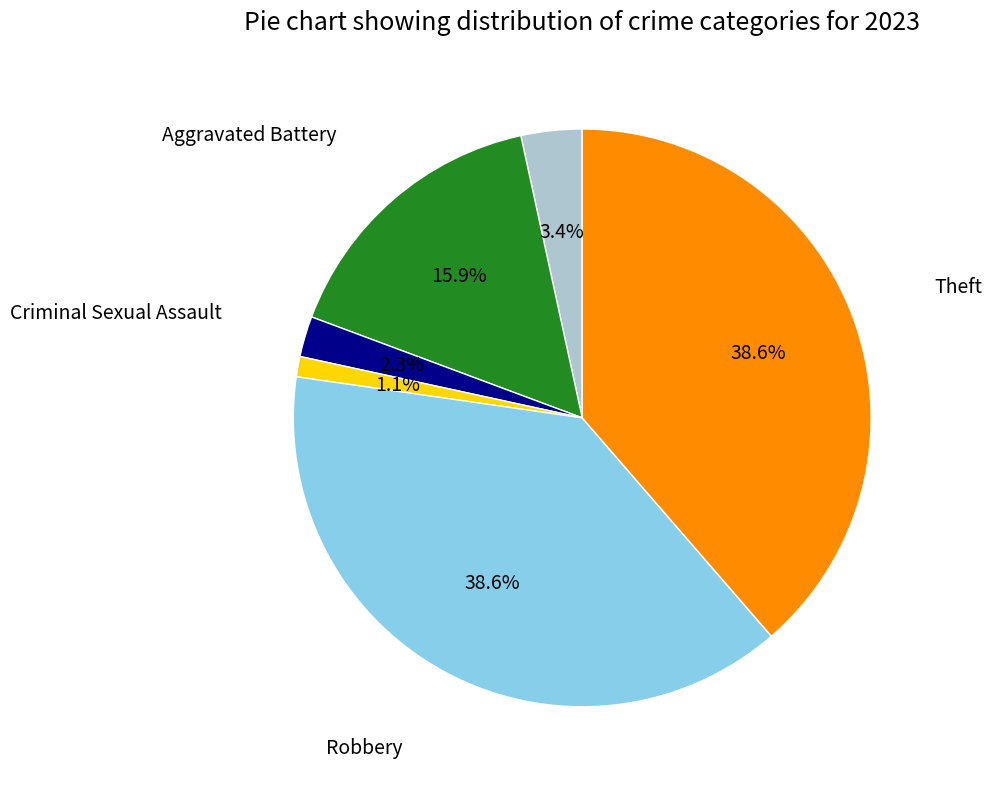

Is there any slice that represents more than half of the pie?

No